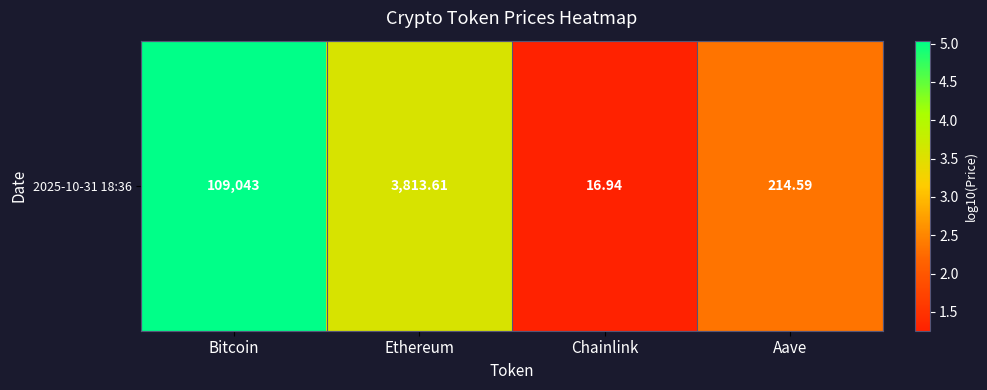

What is the difference between the second highest and second lowest values?

1.2